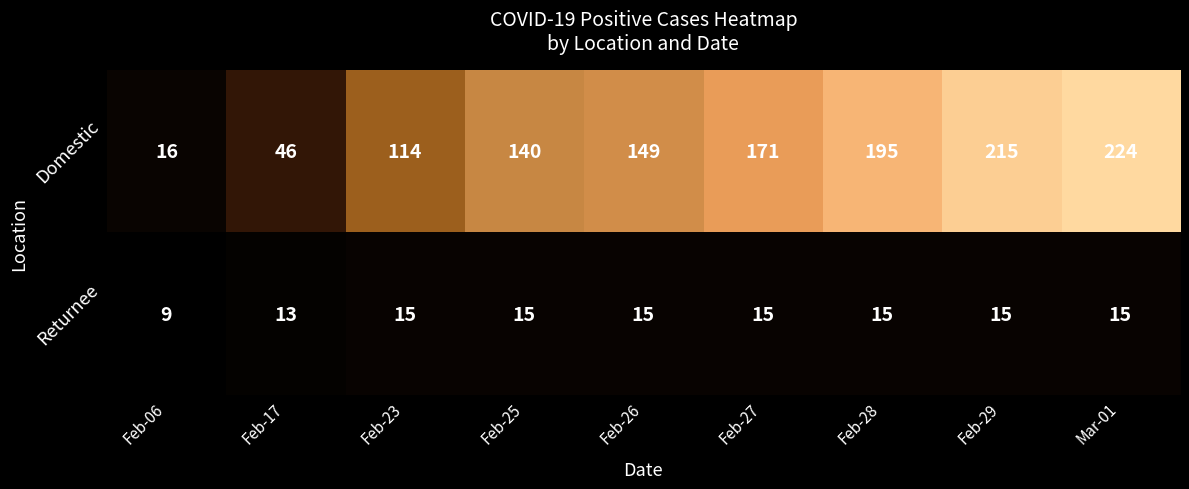

At Feb-06, list the series in order from smallest to largest.

Returnee, Domestic